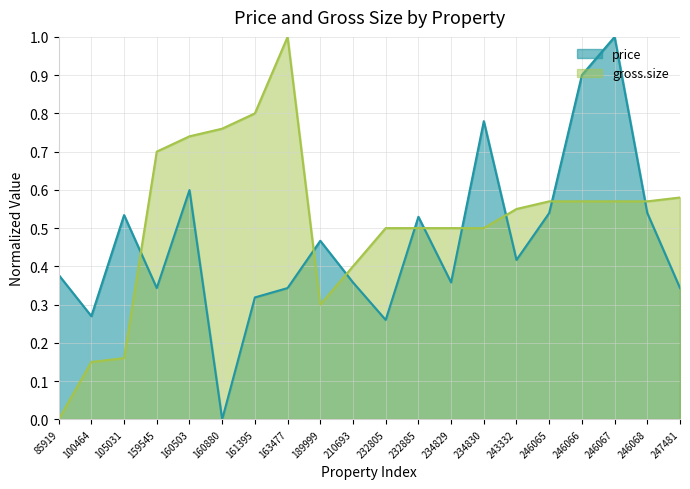

At how many categories does at least one series exceed 0?

20